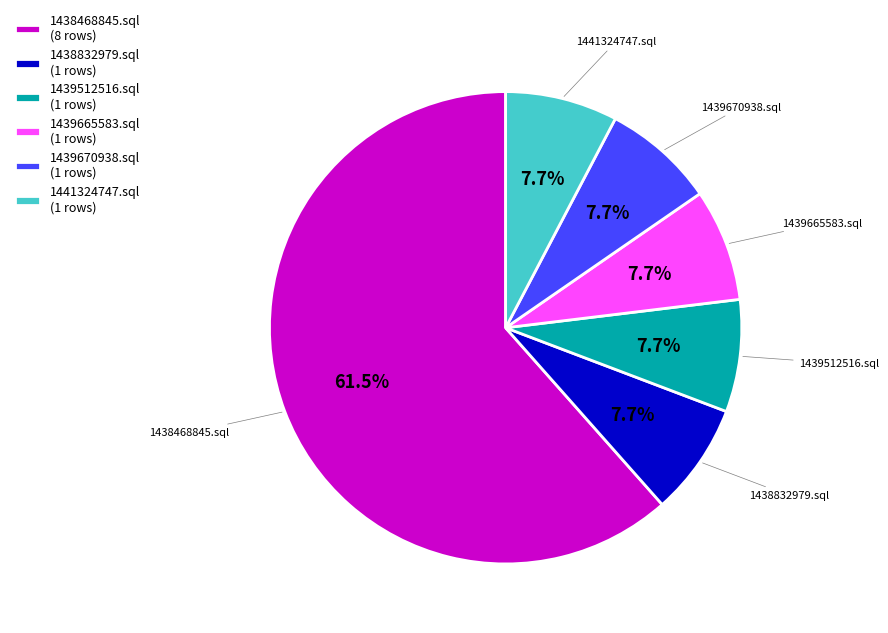

Count the number of slices in the pie.

6